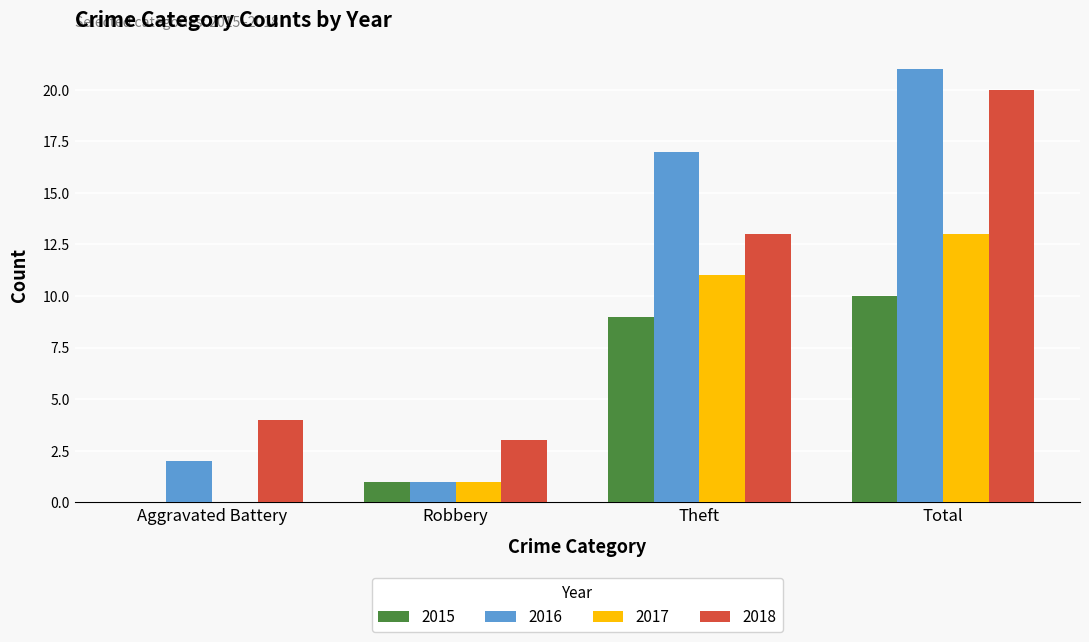

Which category has the highest value in the 2015 series?

Total